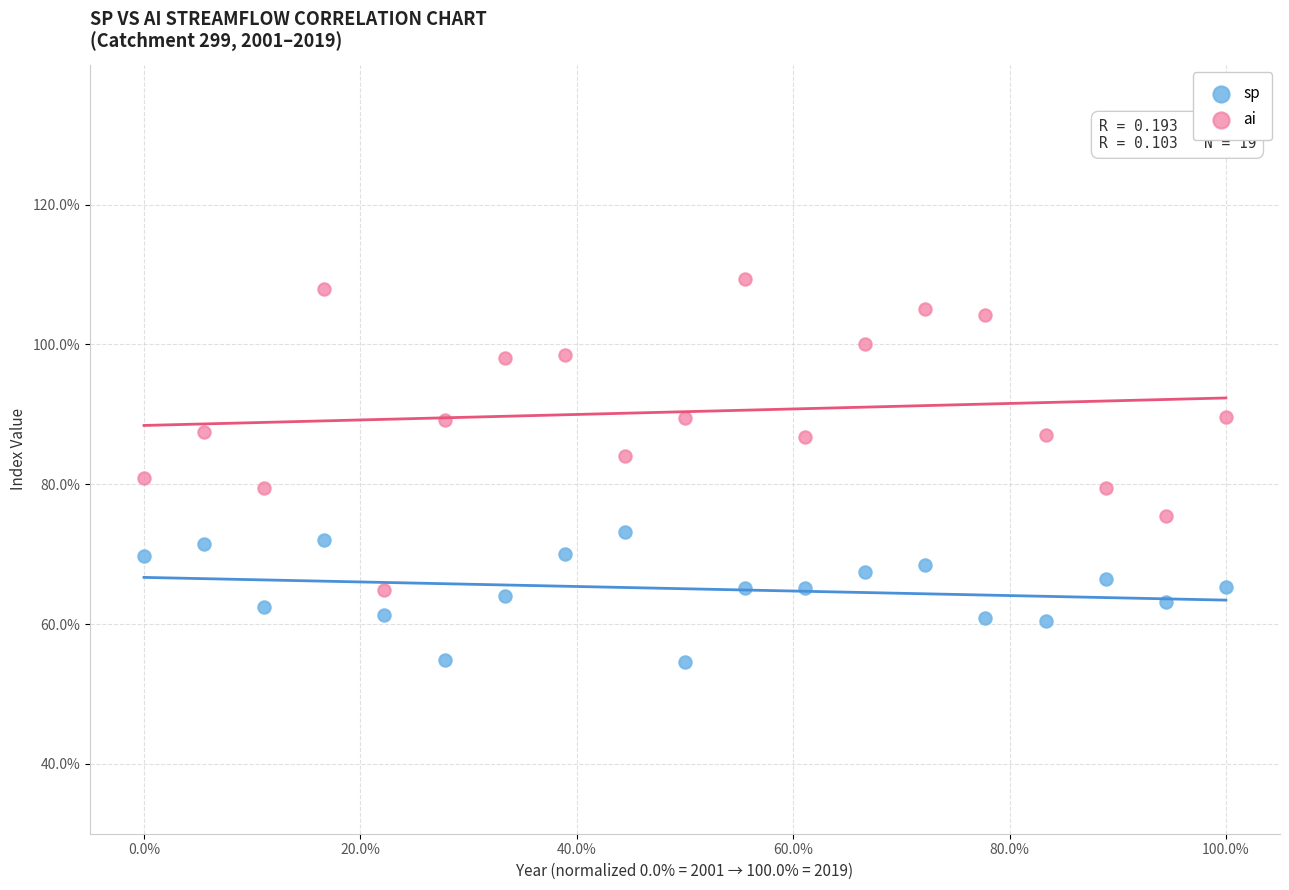

Which series has the widest spread of Y values?

ai